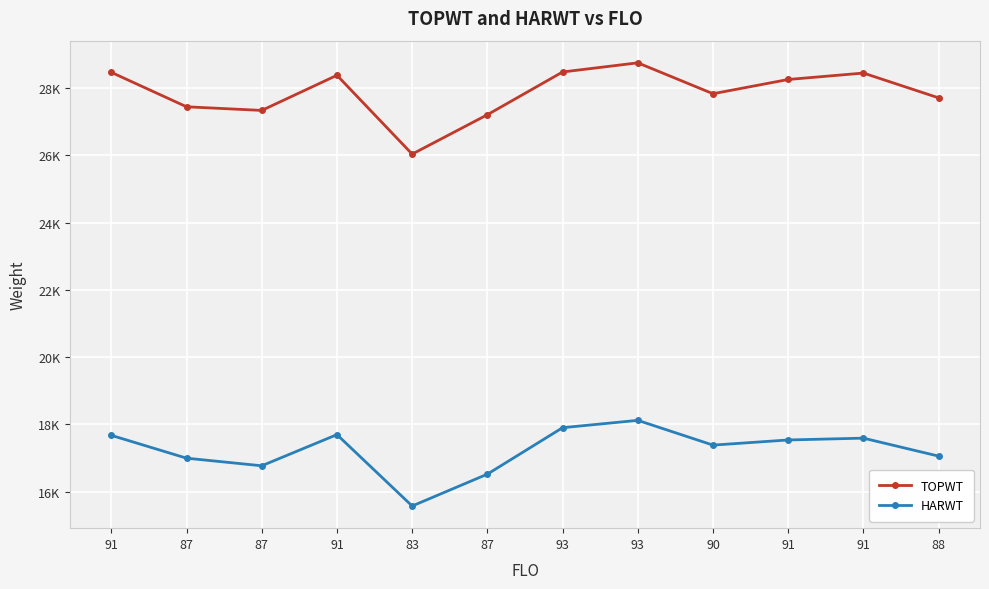

Is this an area chart (filled region under the line)?

No